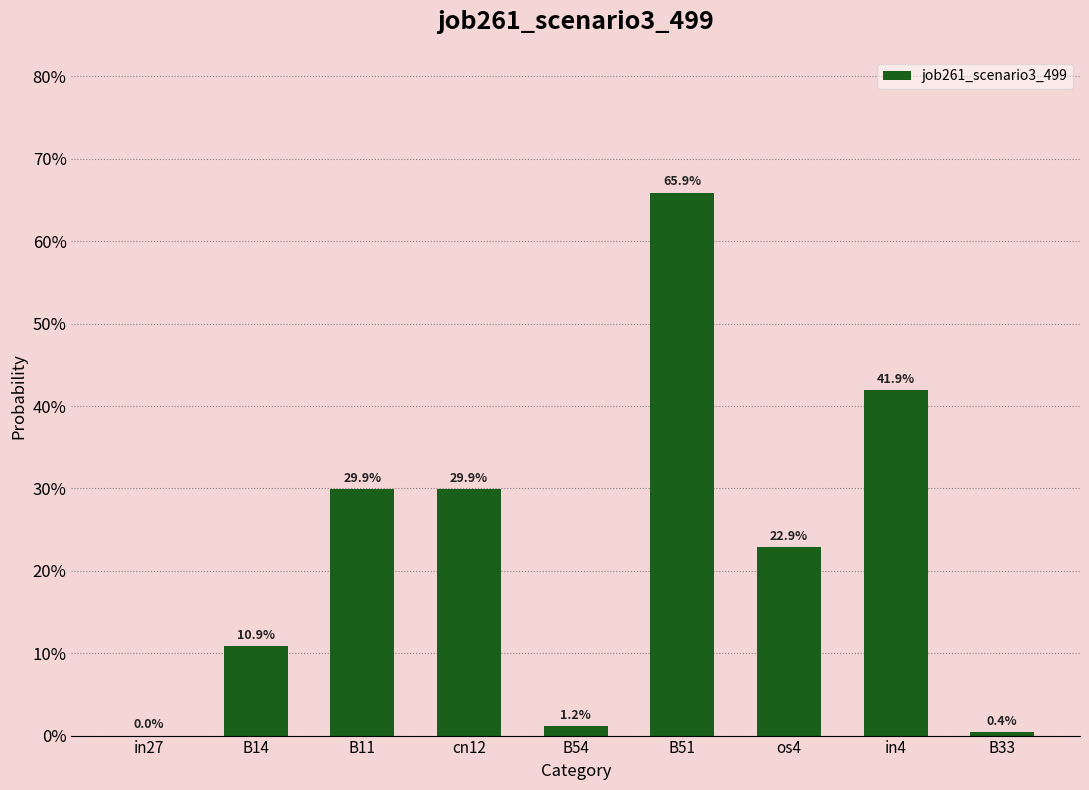

How many bars are there in total?

9